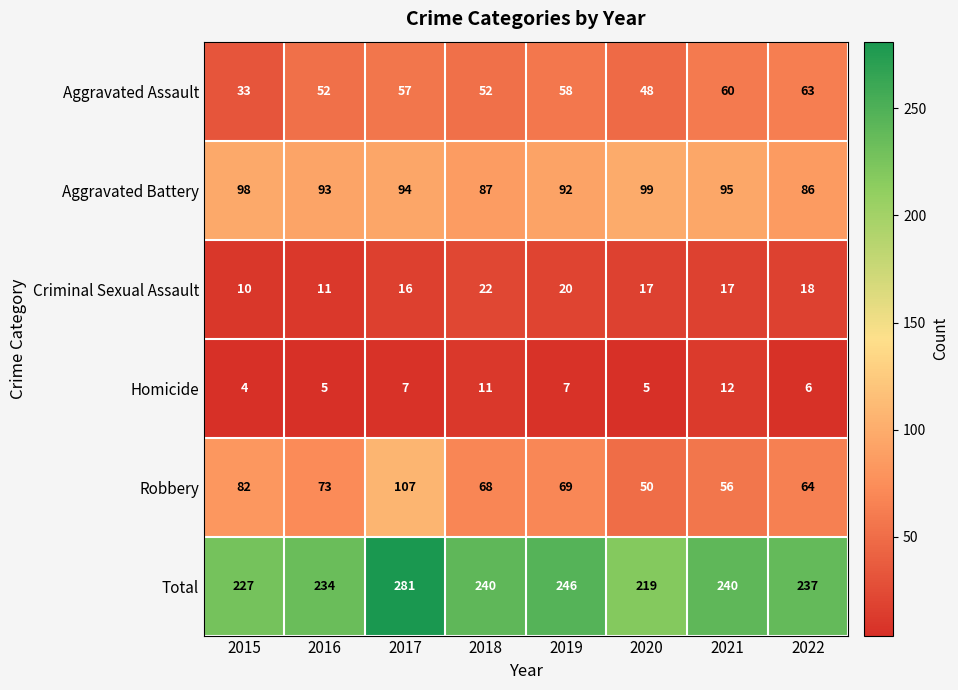

Where is Aggravated Battery nearest to the value 92?

2019